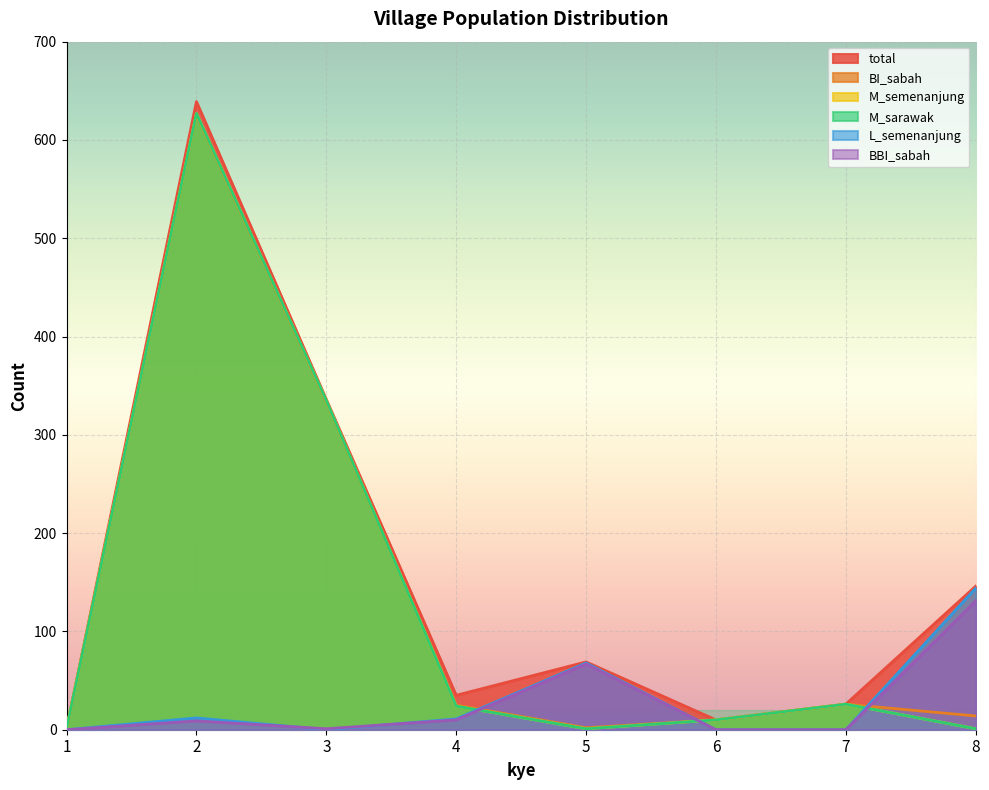

How many lines are shown in the chart?

6